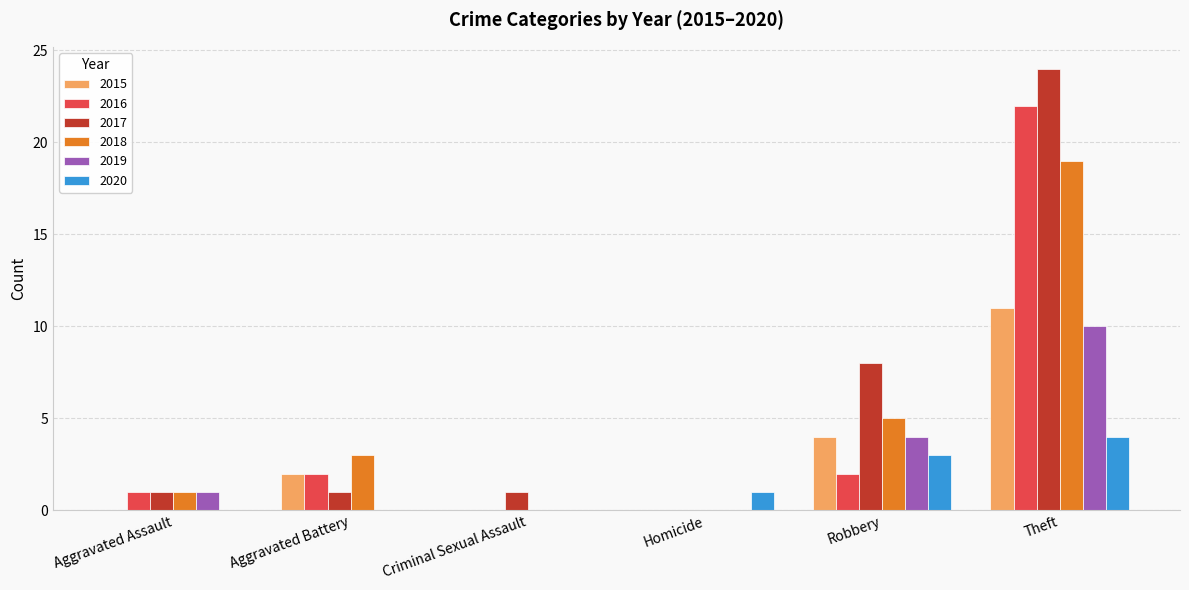

At which category does the chart reach its peak across all series?

Theft